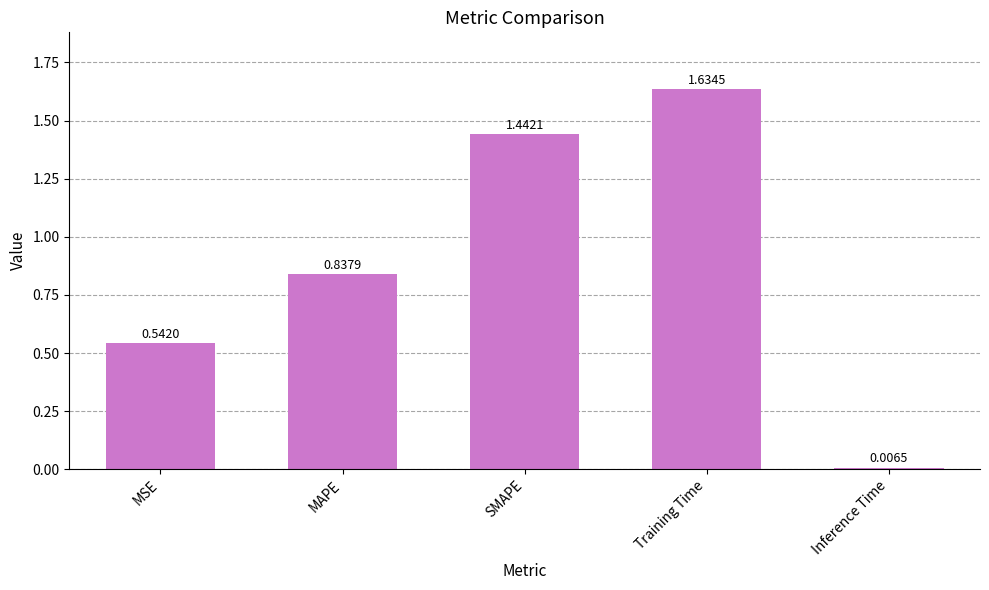

What is the change in value from MSE to Training Time?

+1.1